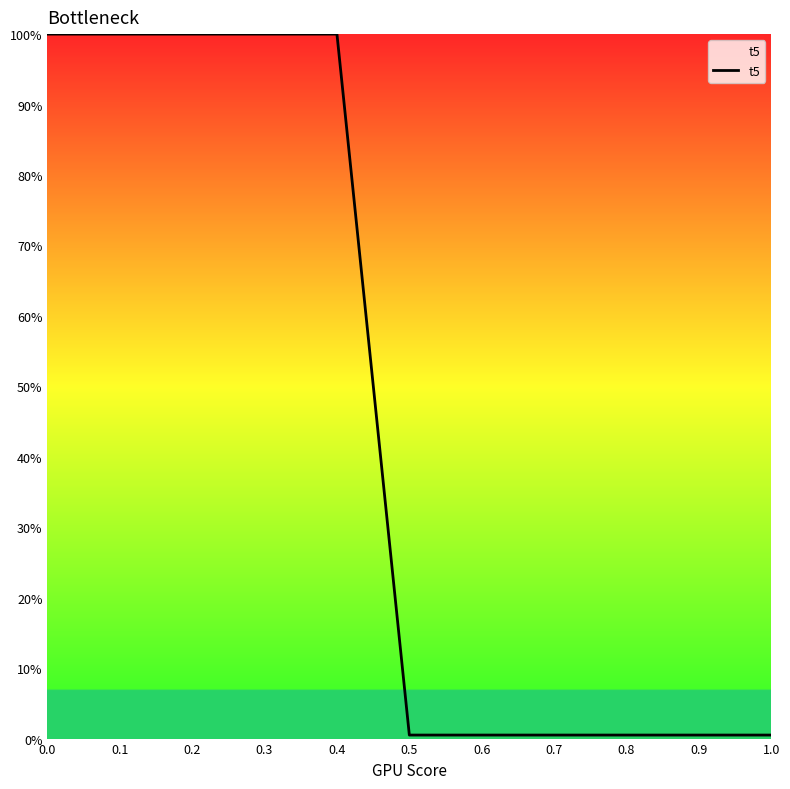

What is the sum of the values at 0.0 and 0.7?

1.0